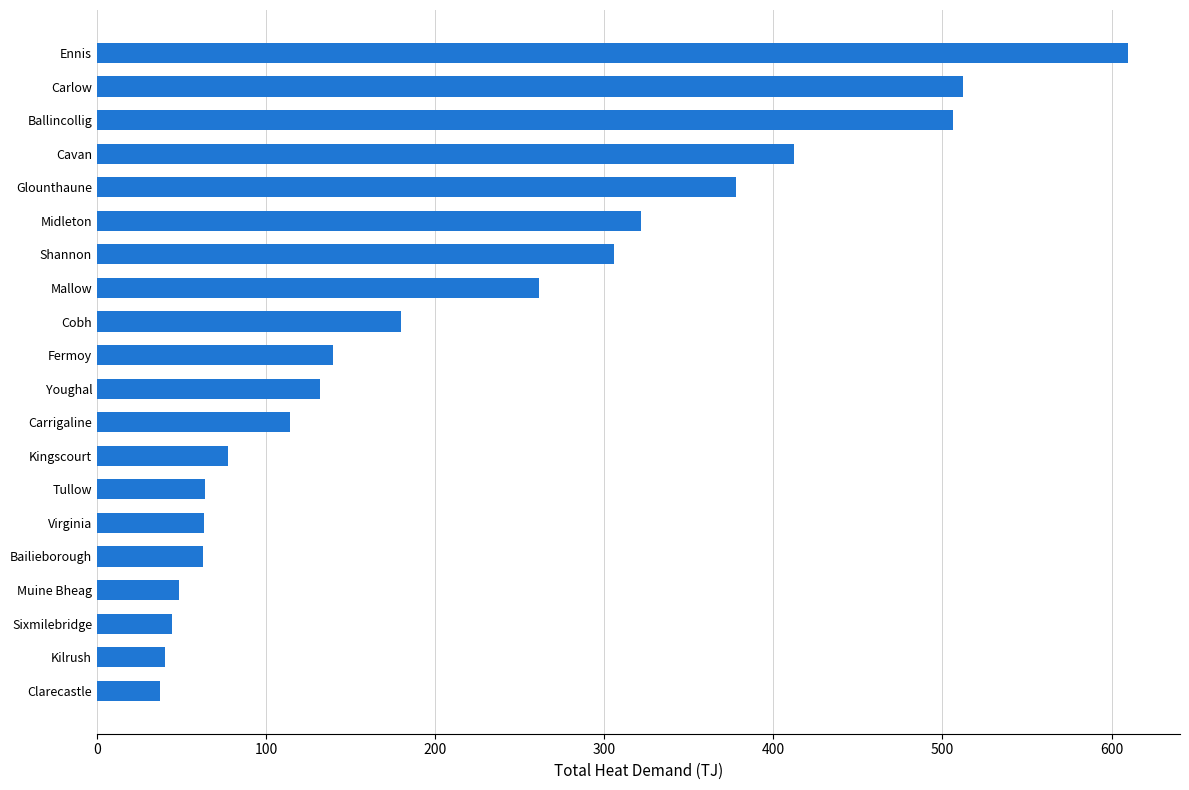

What is the difference between the second highest and minimum values?

474.8